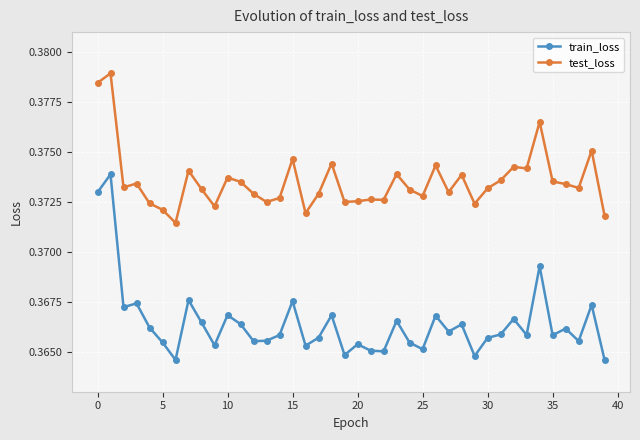

List the series in order of their overall mean, highest first.

test_loss, train_loss